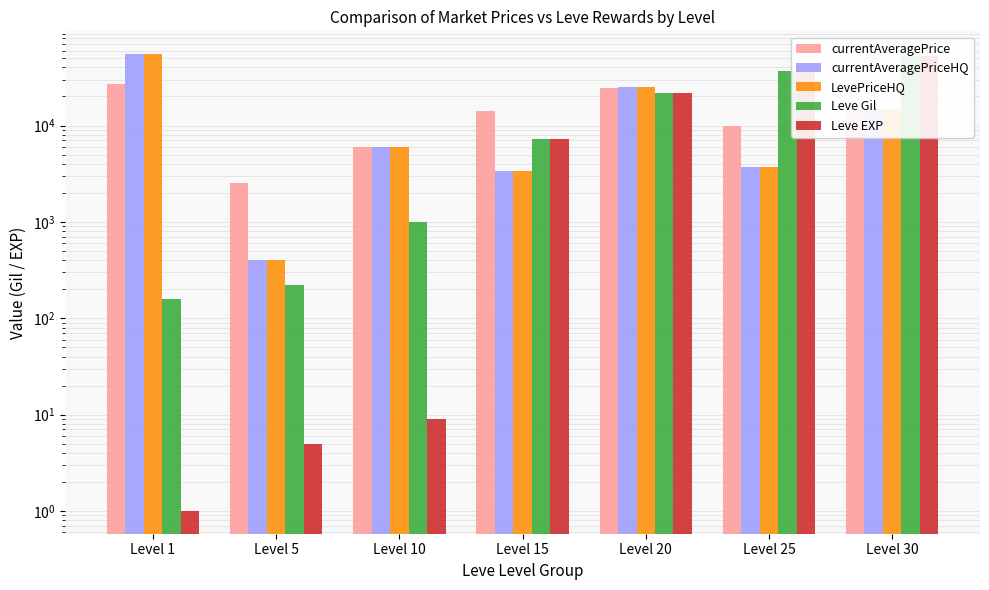

The value of Leve EXP at Level 10 is 9.0. True or false?

True